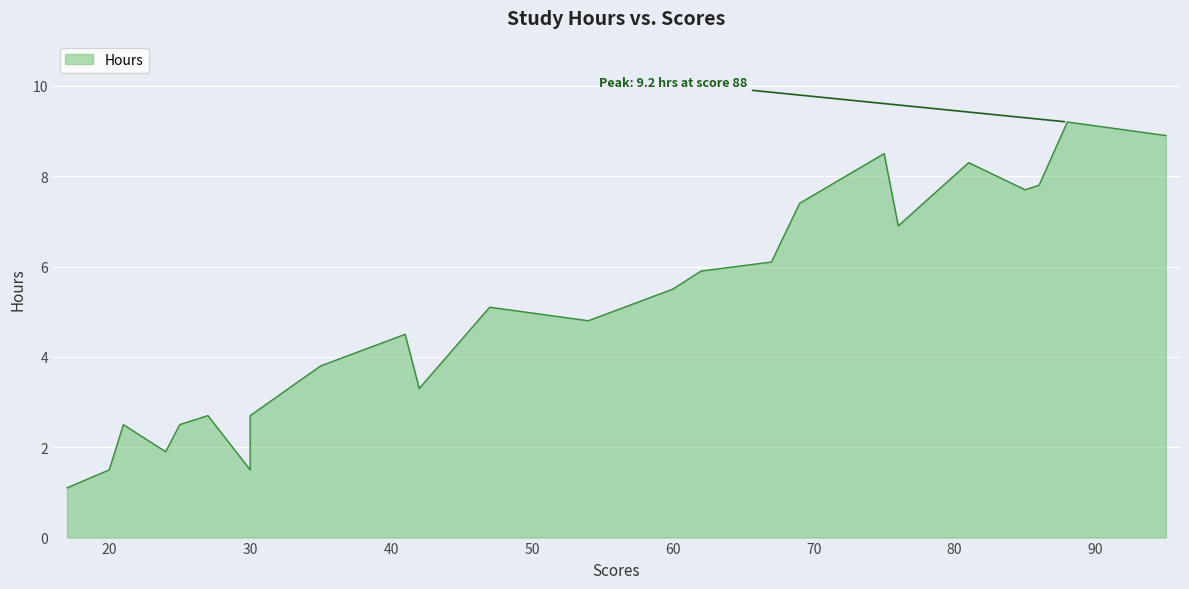

The chart shows a value of 1.0 at 30. True or false?

False